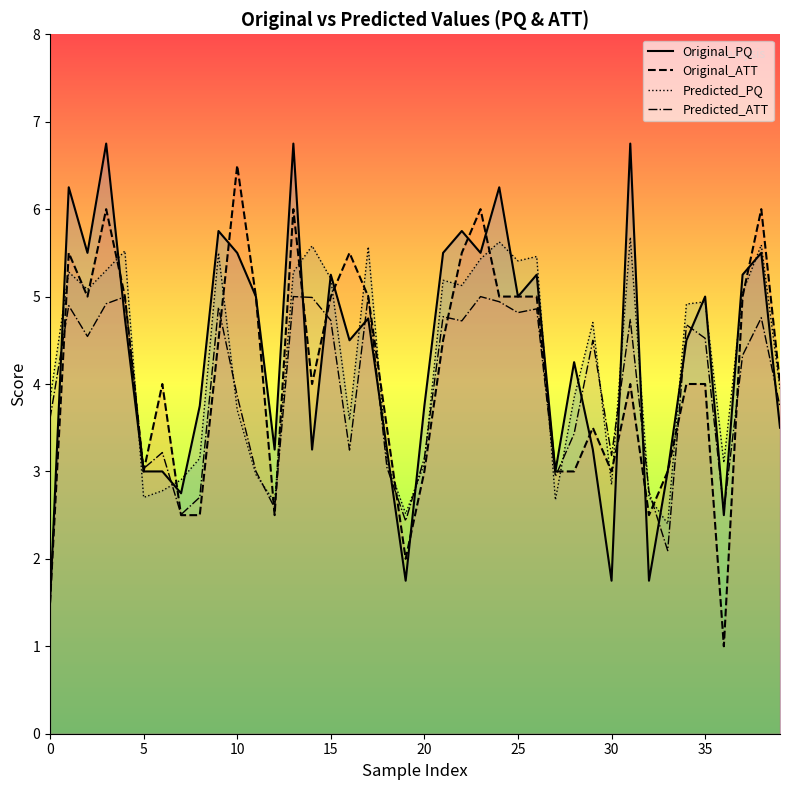

The Predicted_PQ series shows 4.9 at 35. True or false?

True